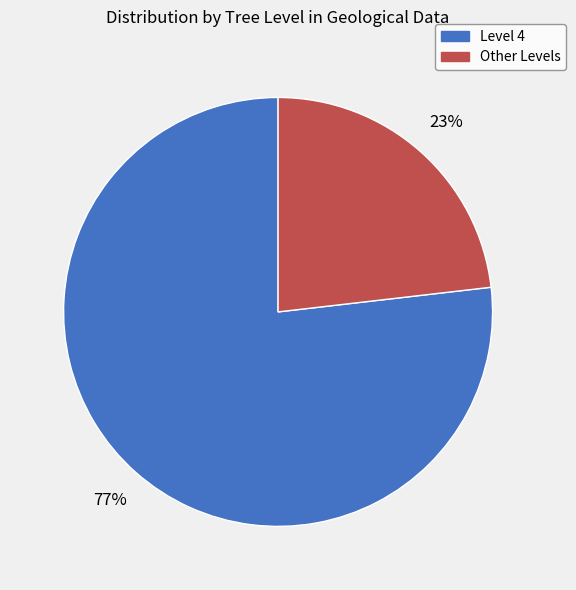

How many segments does this pie chart have?

2